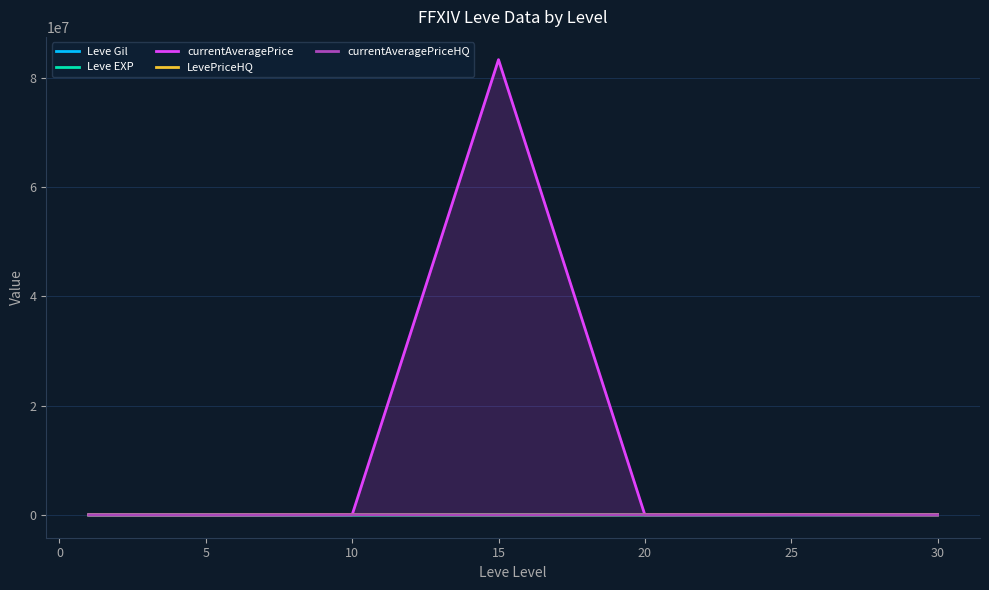

At which category is the sum across all series the highest?

15